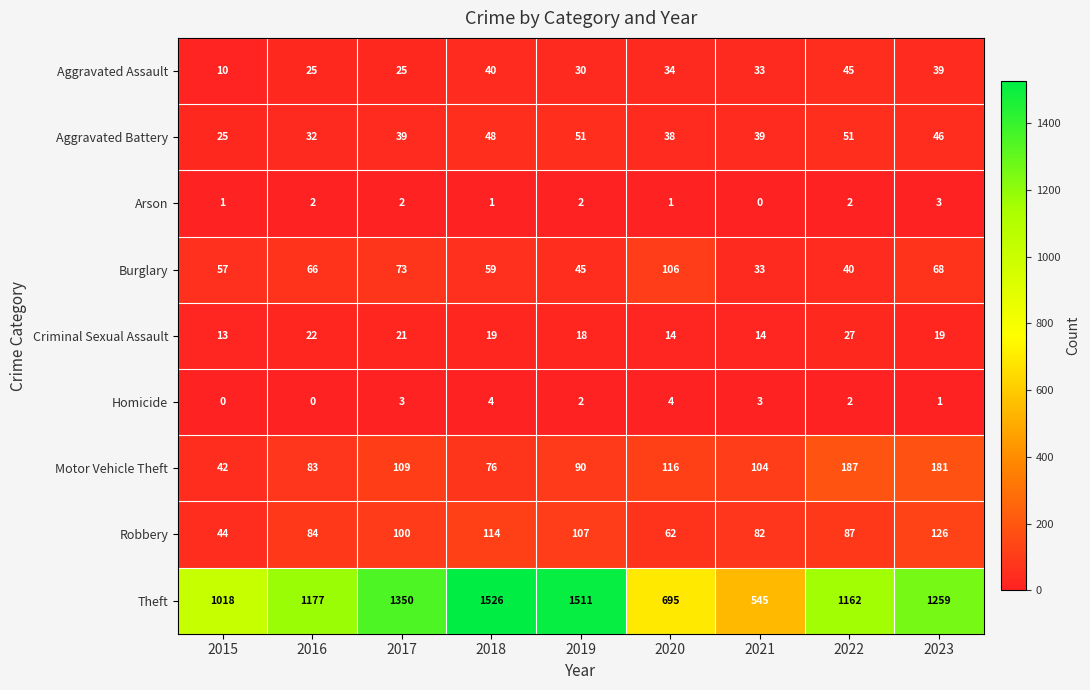

Which category has the highest value across all series?

2018